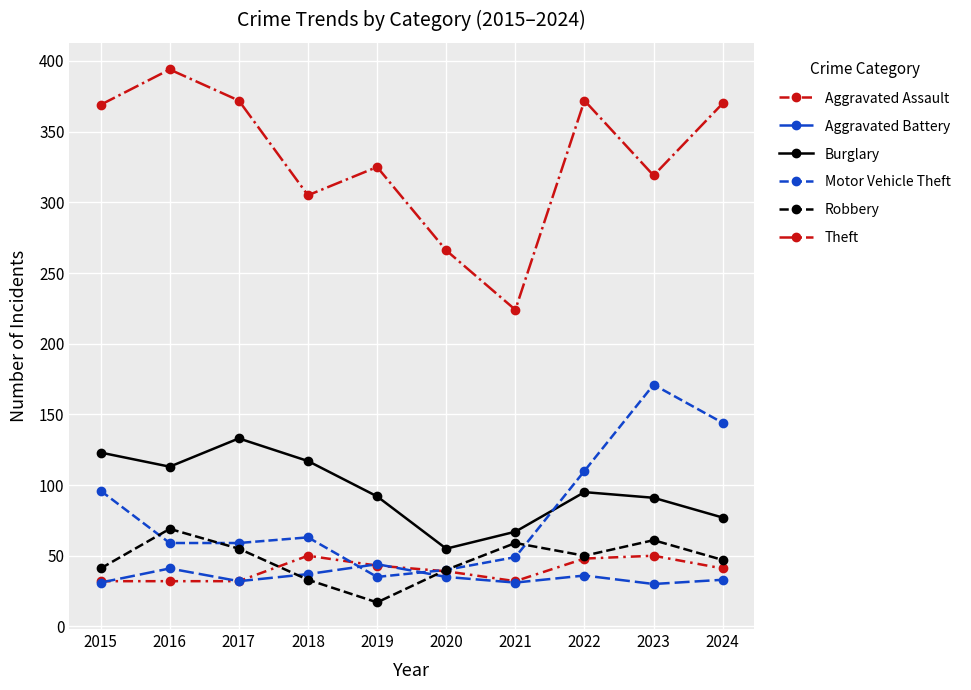

What is the value of the Robbery point at the 7th from the left?

59